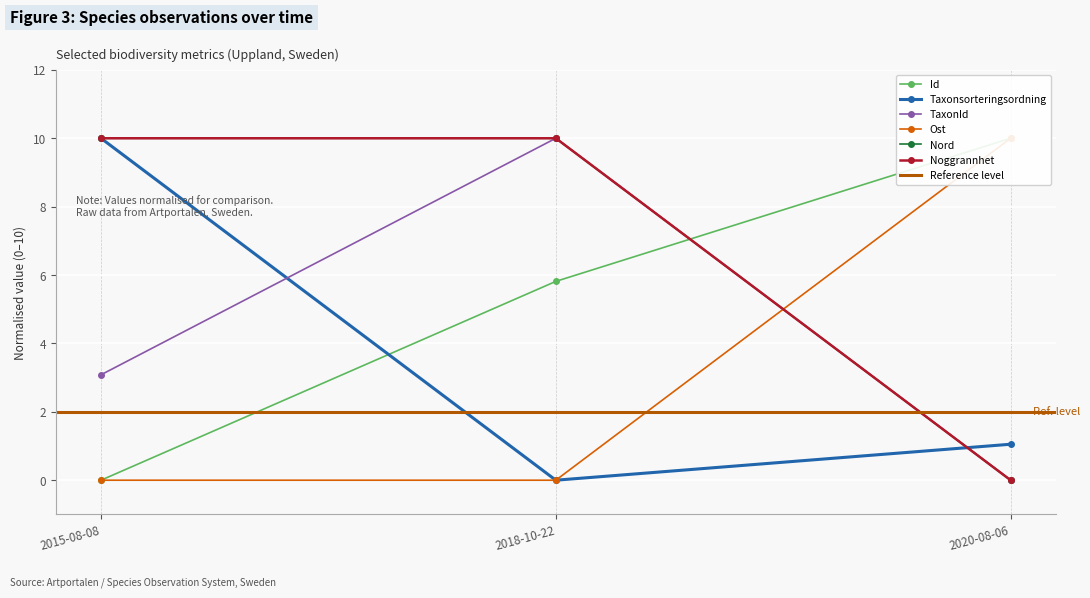

What position from the left is 2020-08-06?

3